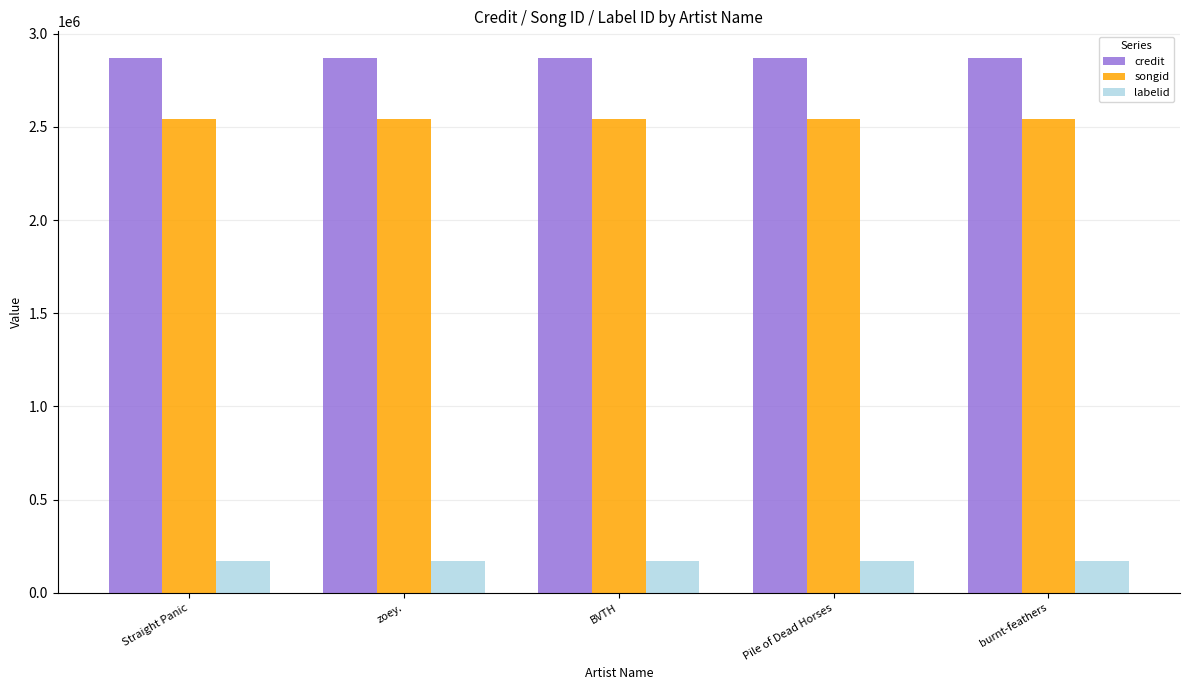

At Straight Panic, list the series in order from smallest to largest.

labelid, songid, credit